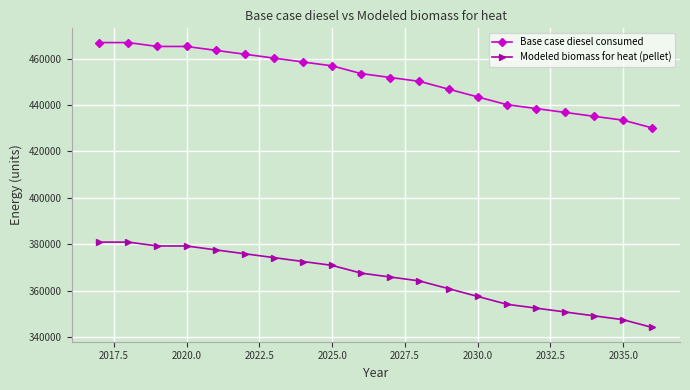

True or false: Base case diesel consumed and Modeled biomass for heat (pellet) intersect in this chart.

False